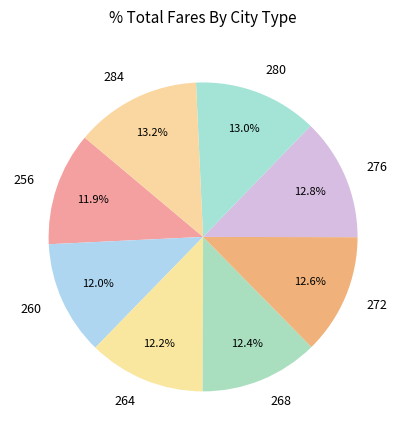

Count the number of slices in the pie.

8